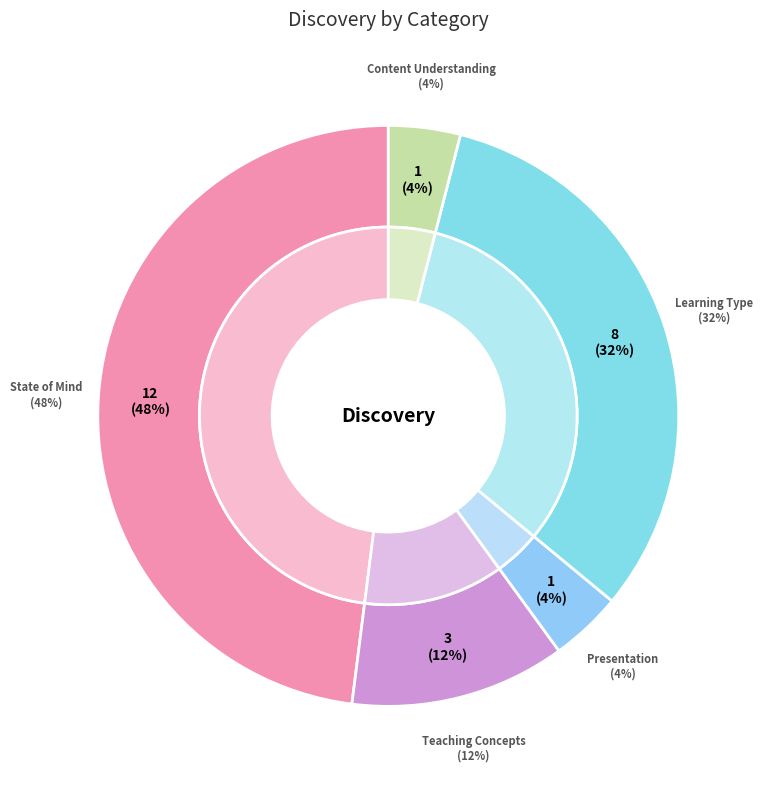

What percentage is the Content Understanding slice, to the nearest percent?

4%